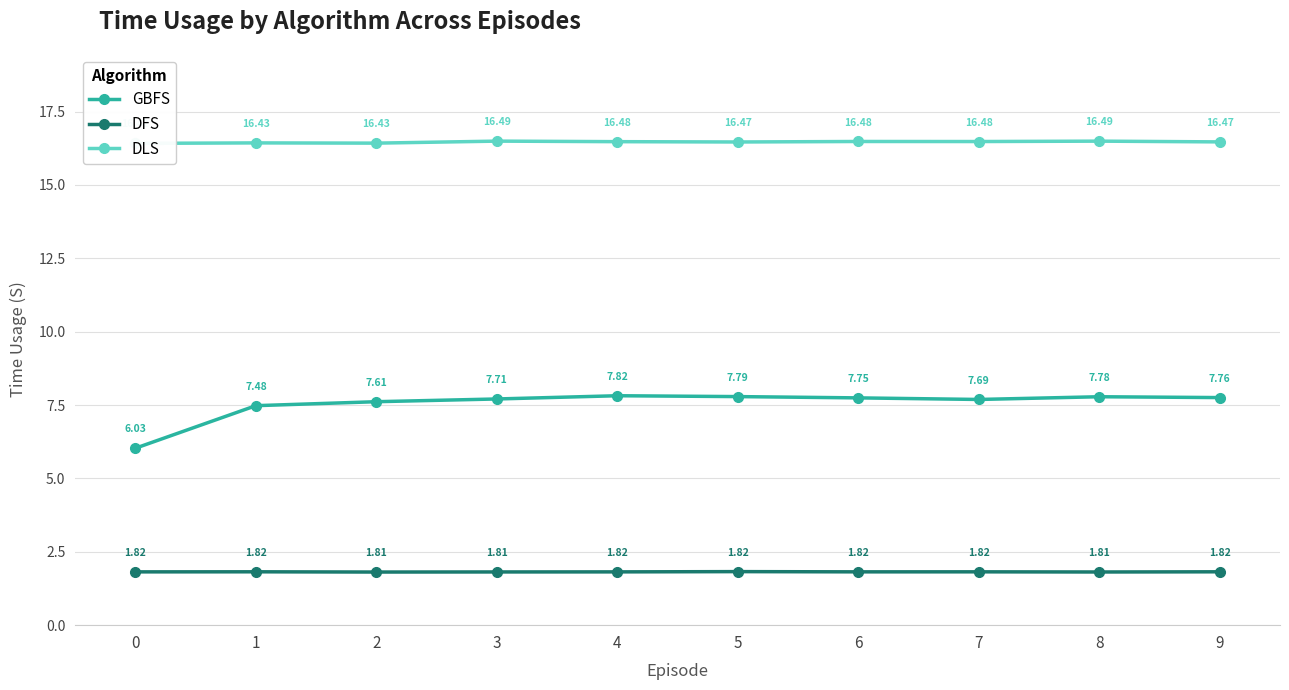

What is the spread (max minus min) of values at 9?

14.6